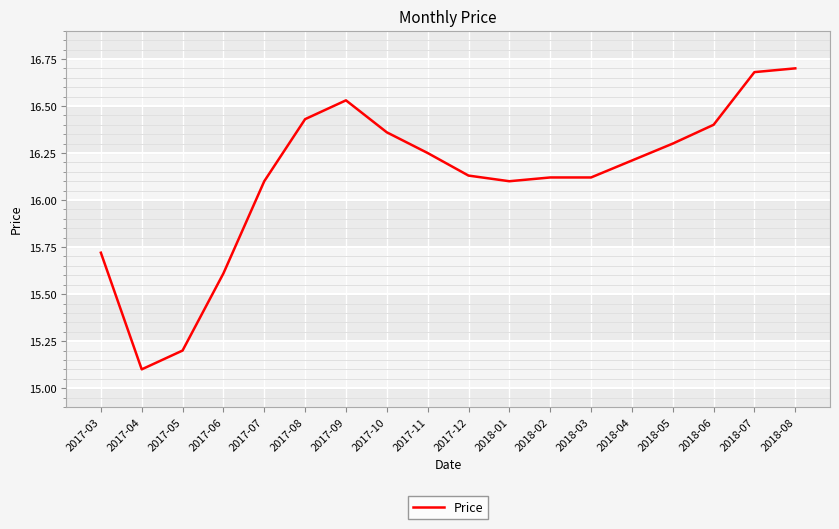

What is the difference between the maximum and minimum values?

1.6